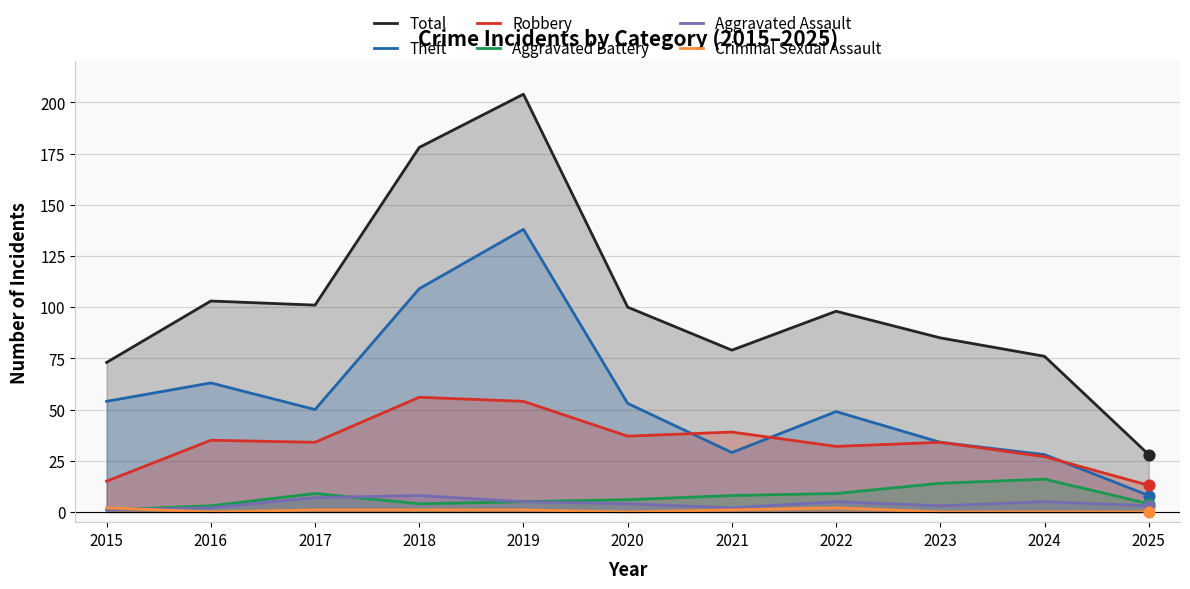

At how many categories does at least one series exceed 175?

2